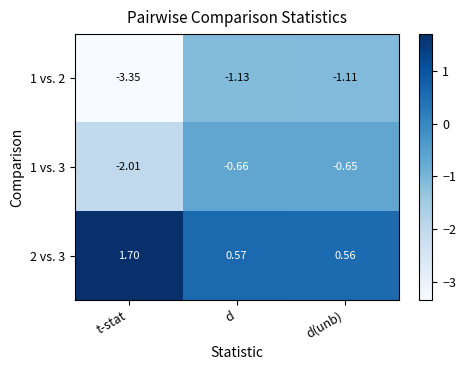

At which category is the sum across all series the highest?

d(unb)